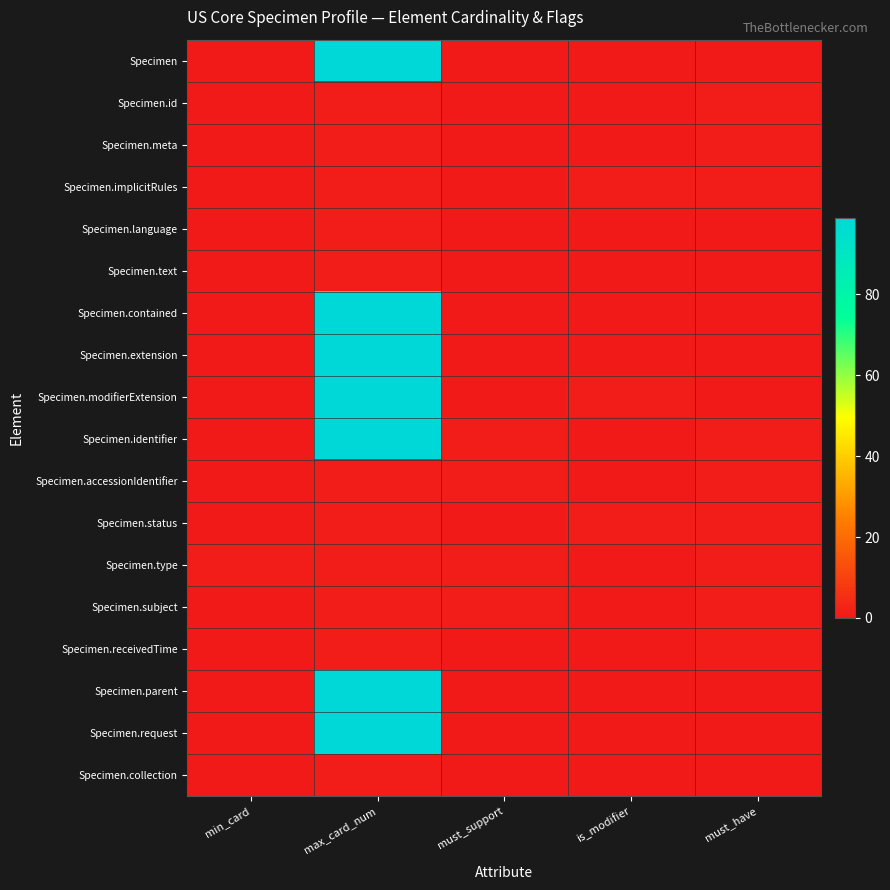

Which category has the highest value across all series?

max_card_num